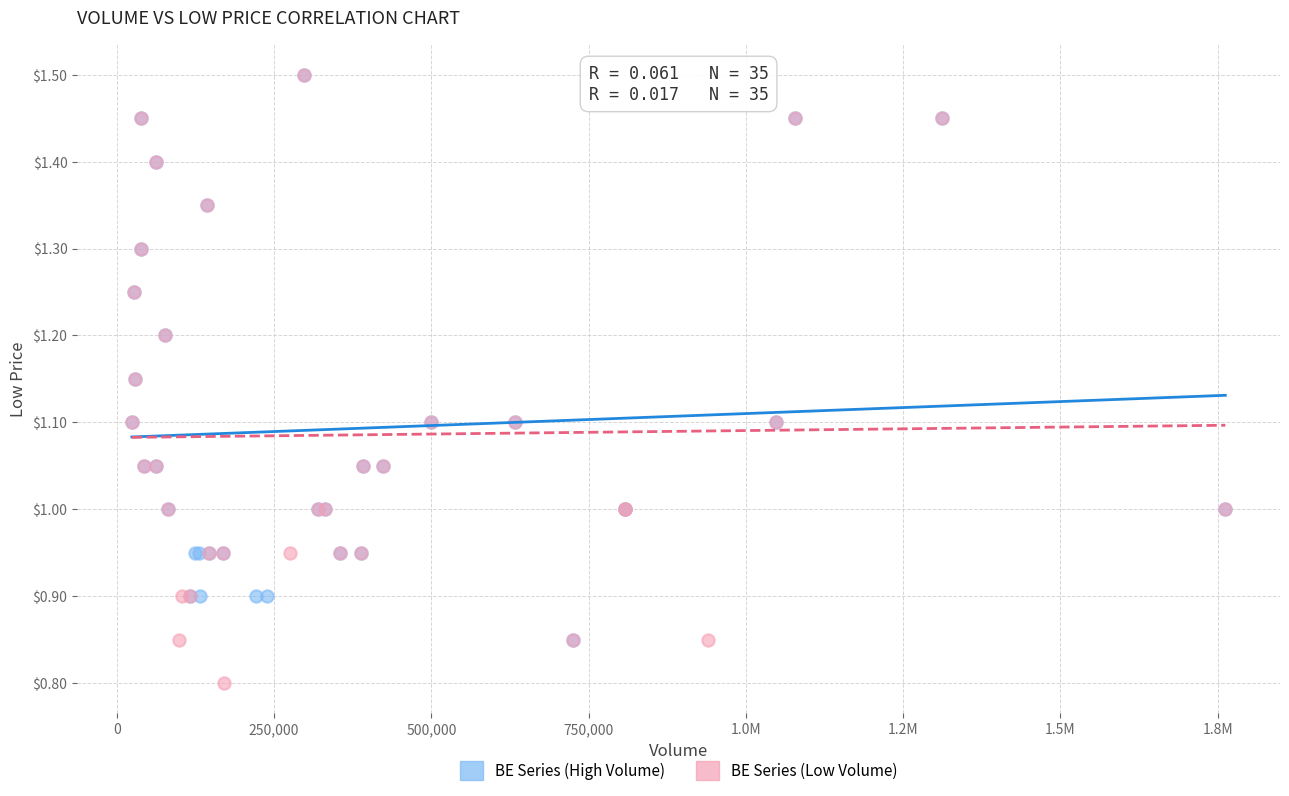

Which series has the largest Y range (max minus min)?

BE Series (Low Volume)